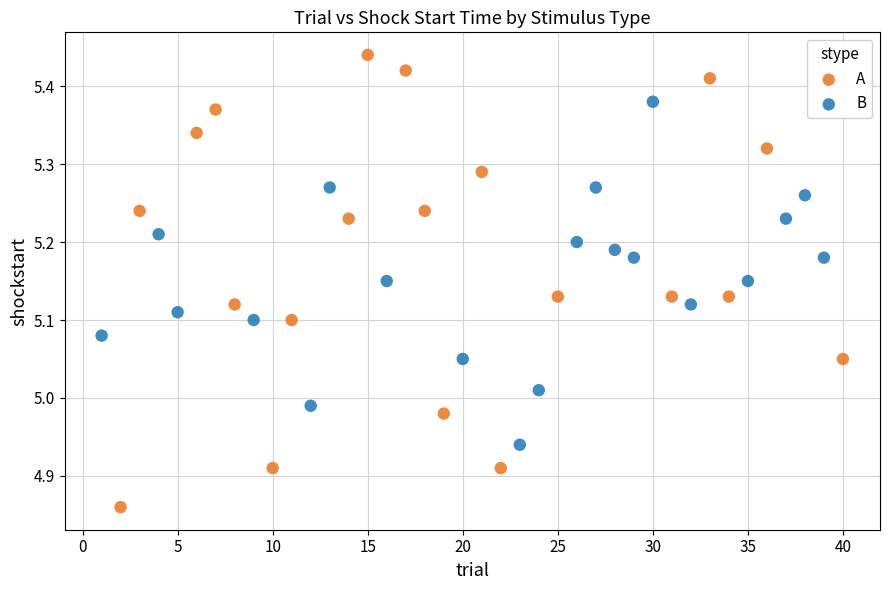

Which series reaches the minimum Y coordinate?

A